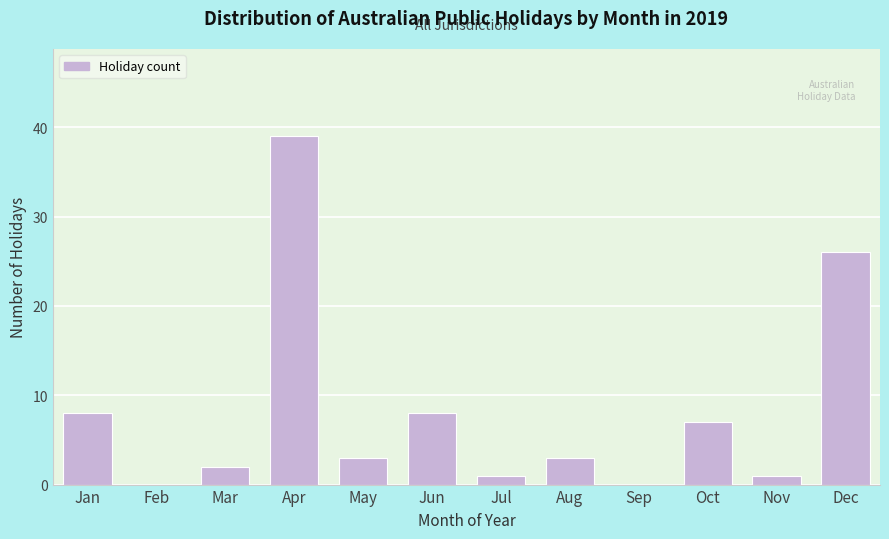

Reading right to left, list all the values displayed in this chart.

Dec=26	Nov=1	Oct=7	Sep=0	Aug=3	Jul=1	Jun=8	May=3	Apr=39	Mar=2	Feb=0	Jan=8